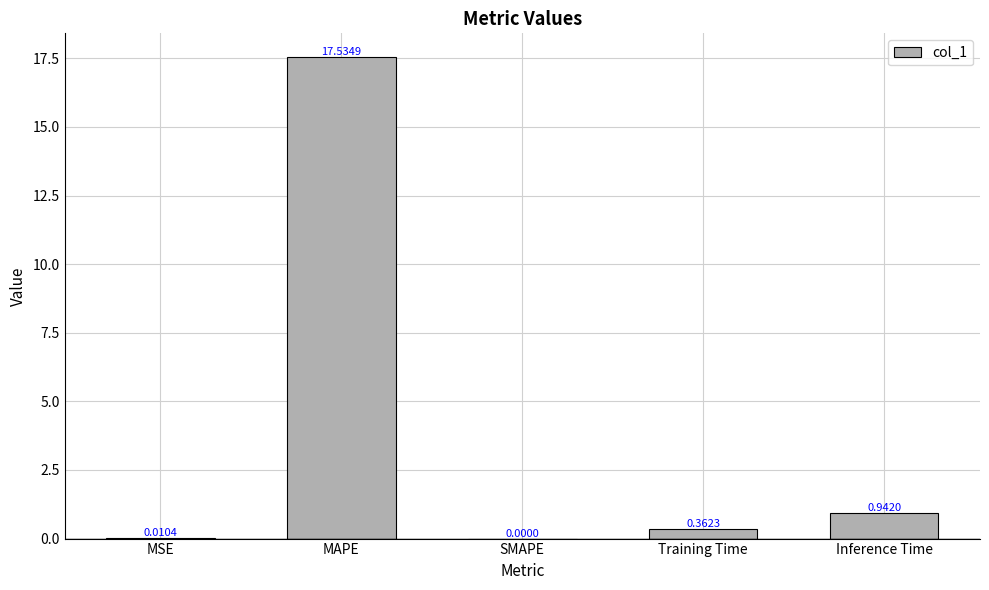

At which label is the value closest to 8?

Inference Time